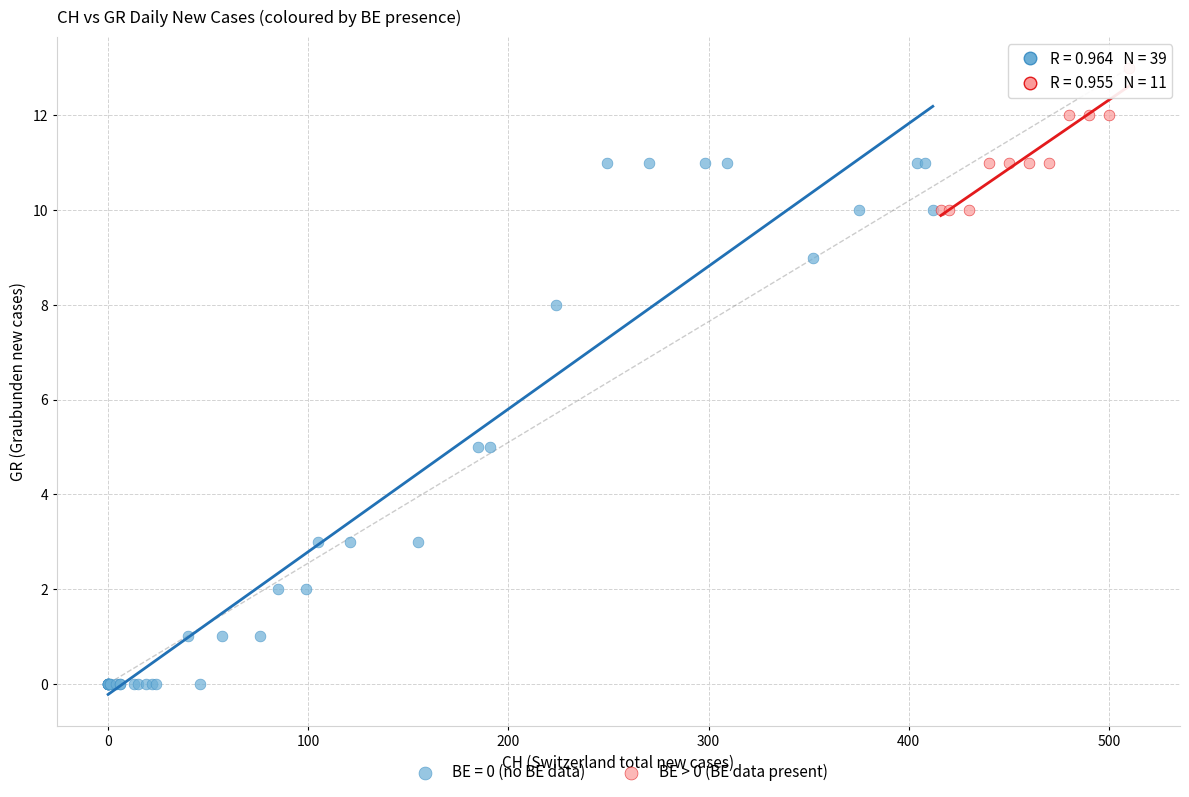

Which series contains the highest Y value?

BE > 0 (BE data present)